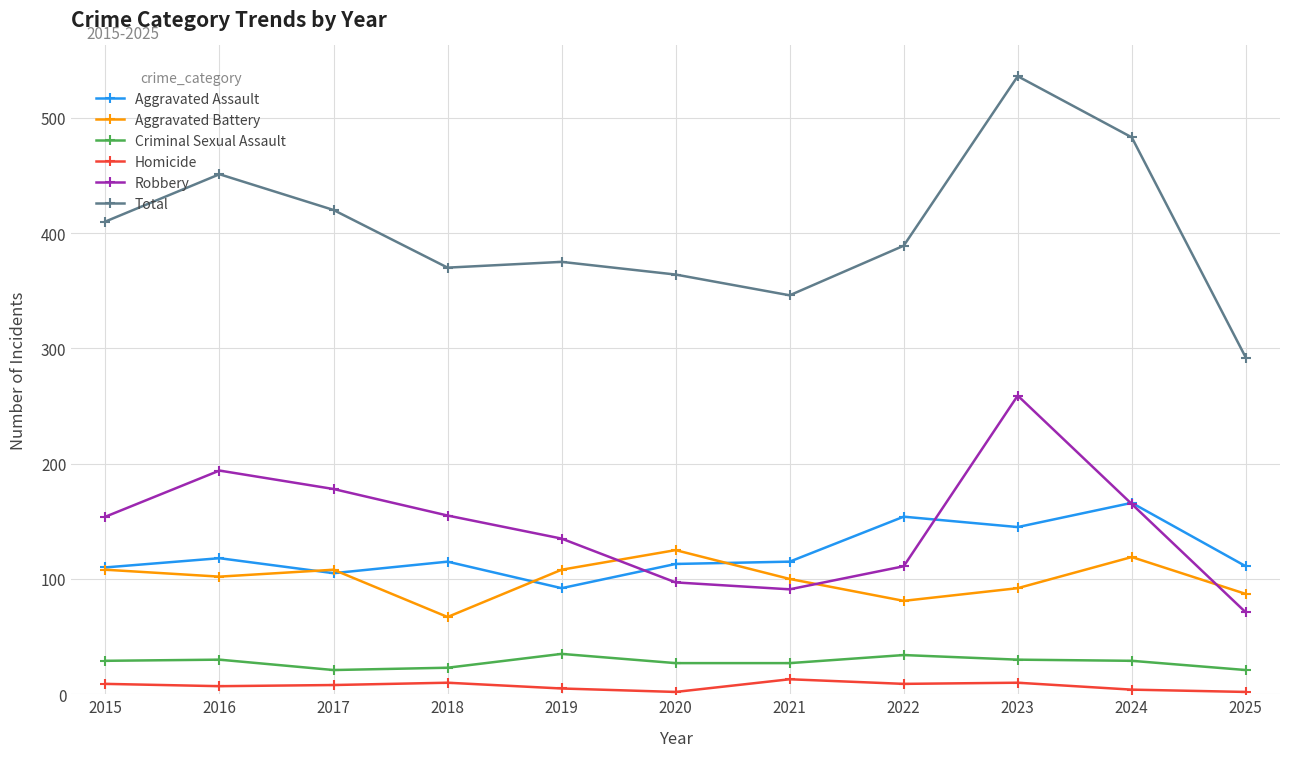

How many values in the Aggravated Battery series are below 102?

5